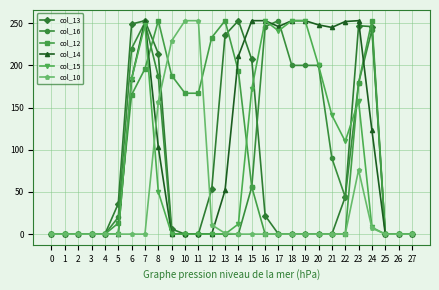

How many lines are shown in the chart?

6